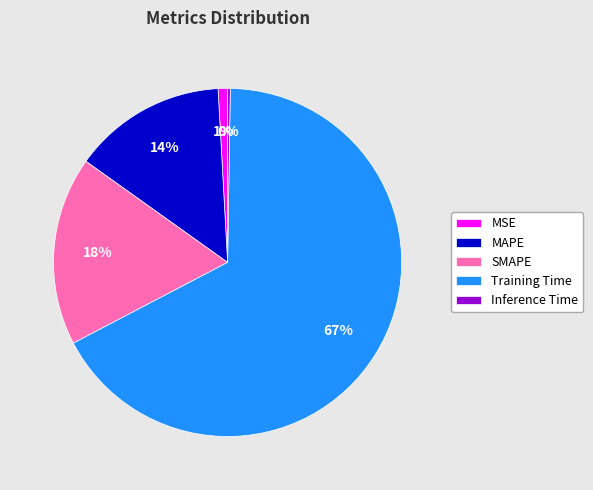

Between MAPE and MSE, which is larger?

MAPE